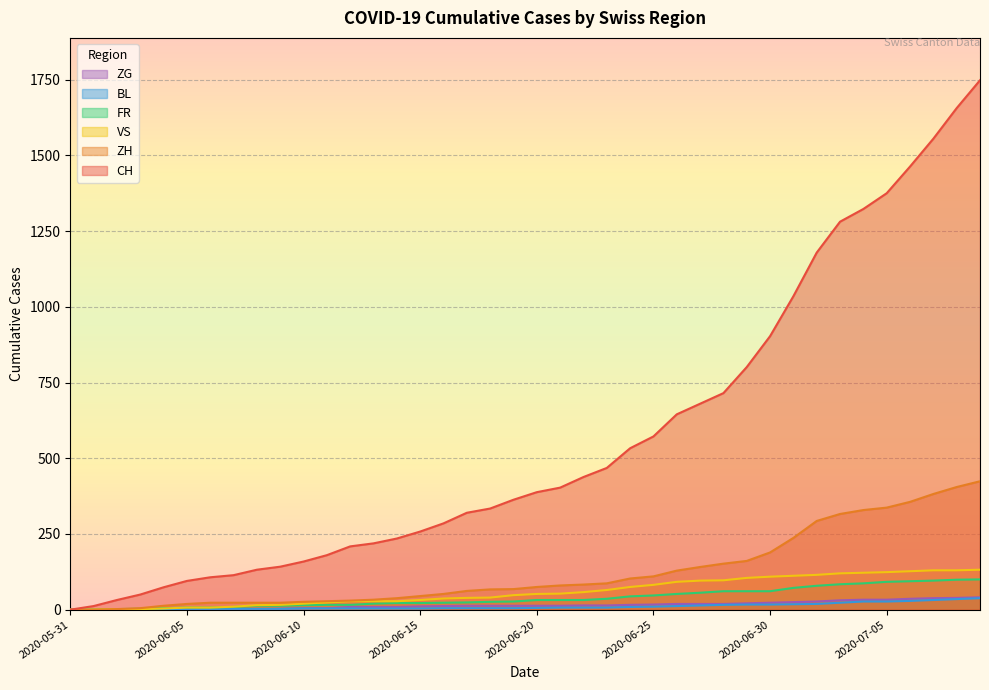

How many values in FR are above zero?

38